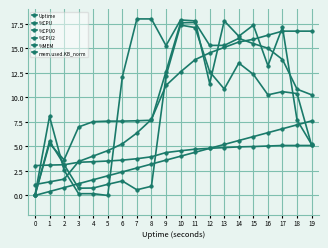

Between 8 and 18, which series saw the biggest shift?

%CPU2